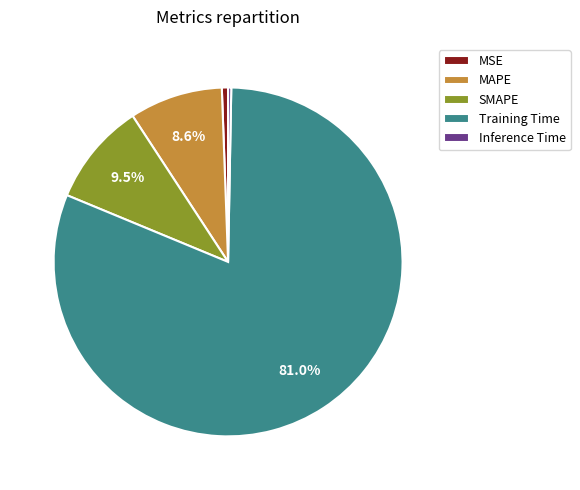

How many segments does this pie chart have?

5